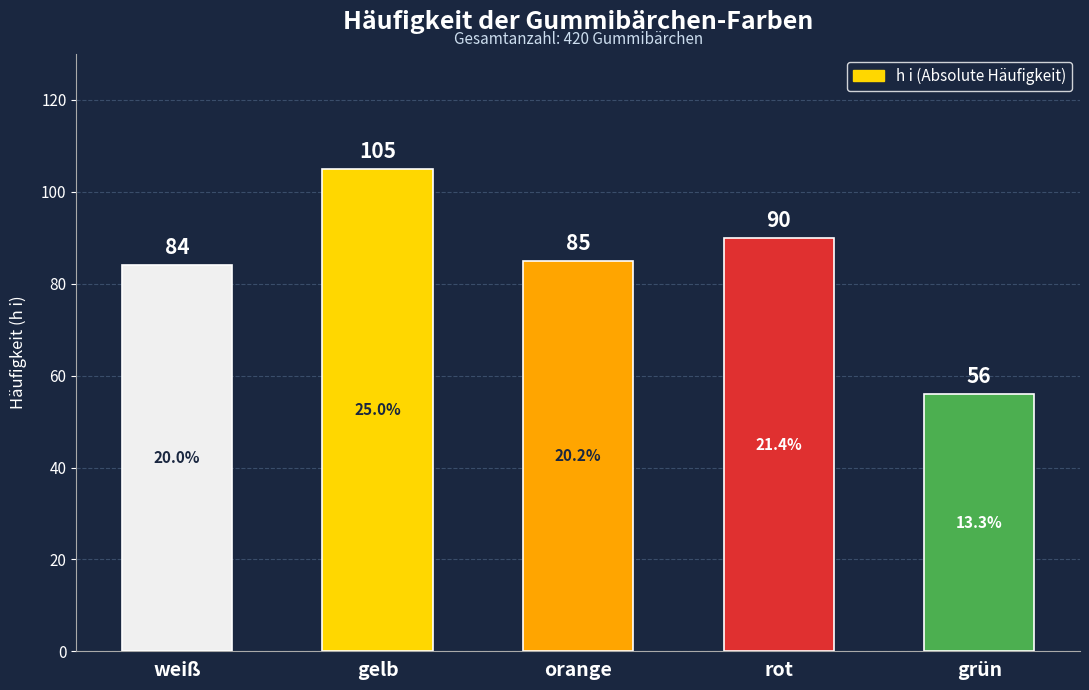

List the labels in order of value, largest first.

gelb, rot, orange, weiß, grün